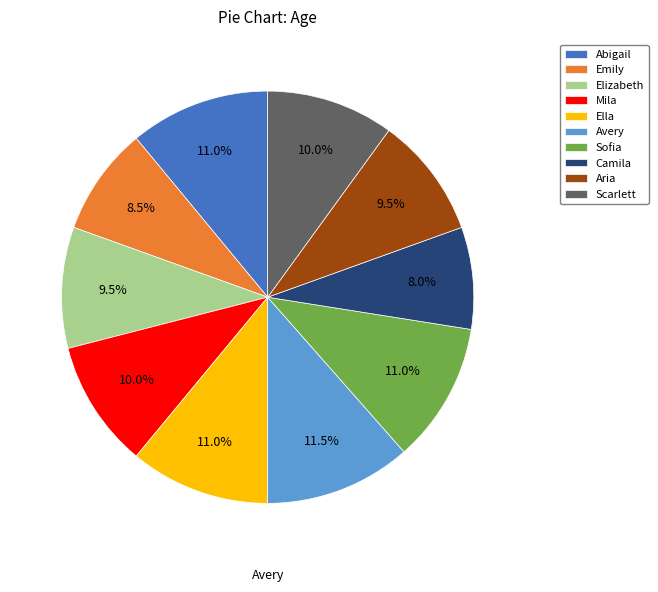

Does any single category account for the majority?

No